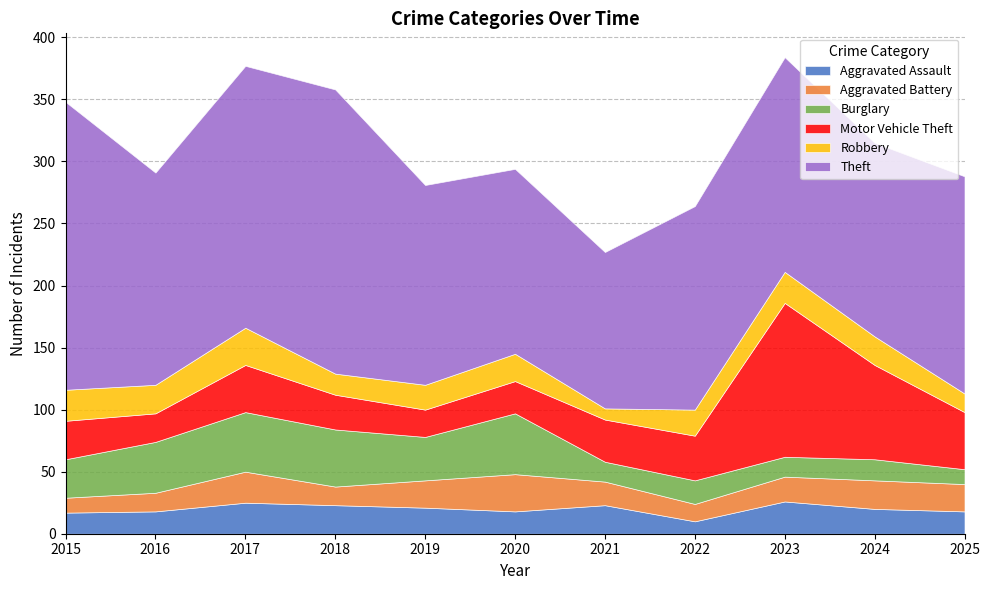

At which label is Burglary closest to 30?

2015